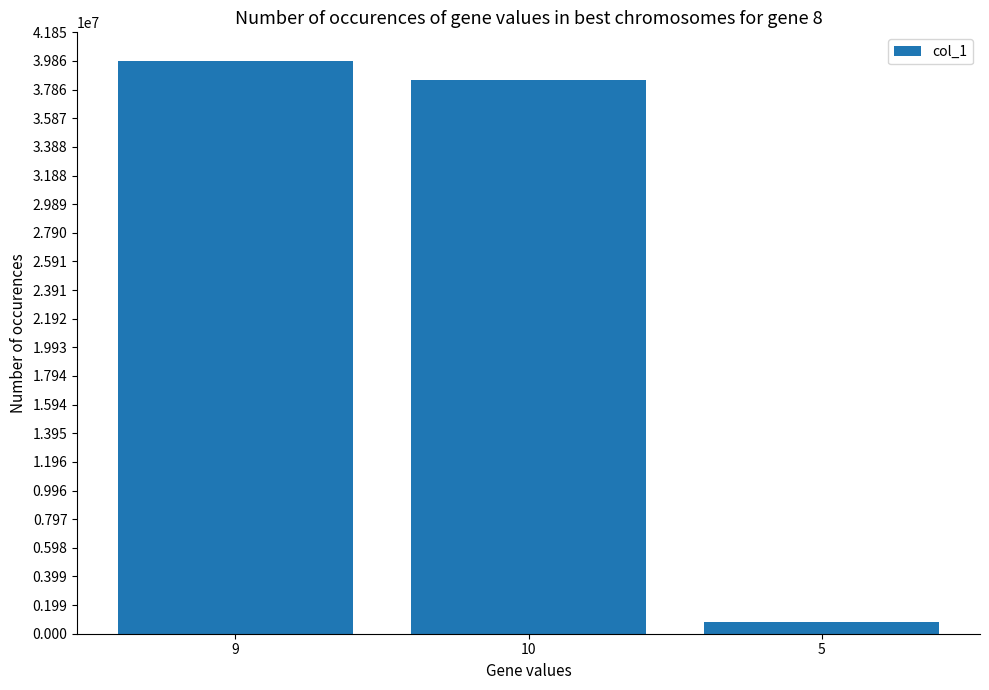

What is the change in value from 9 to 5?

-39057435